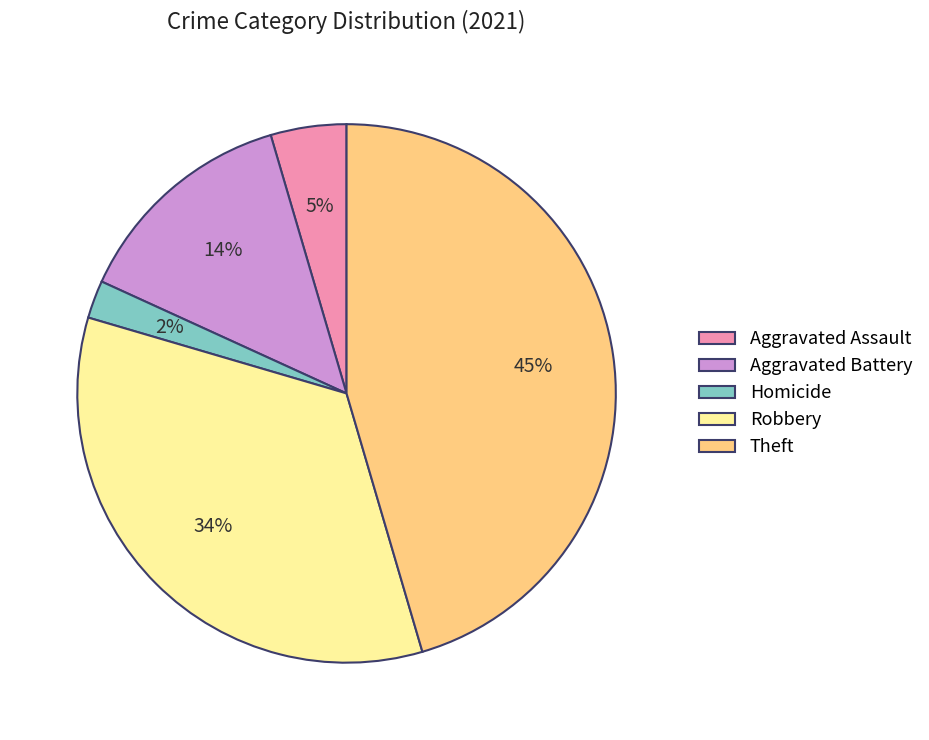

Does Aggravated Battery represent more than half of the total?

No